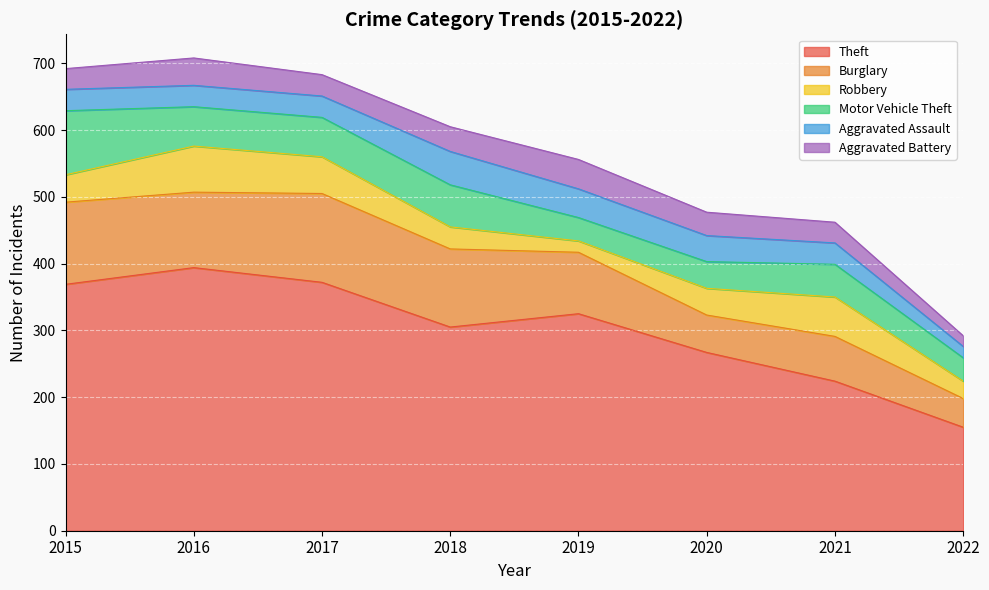

How many interior local valleys does the Burglary series have?

2